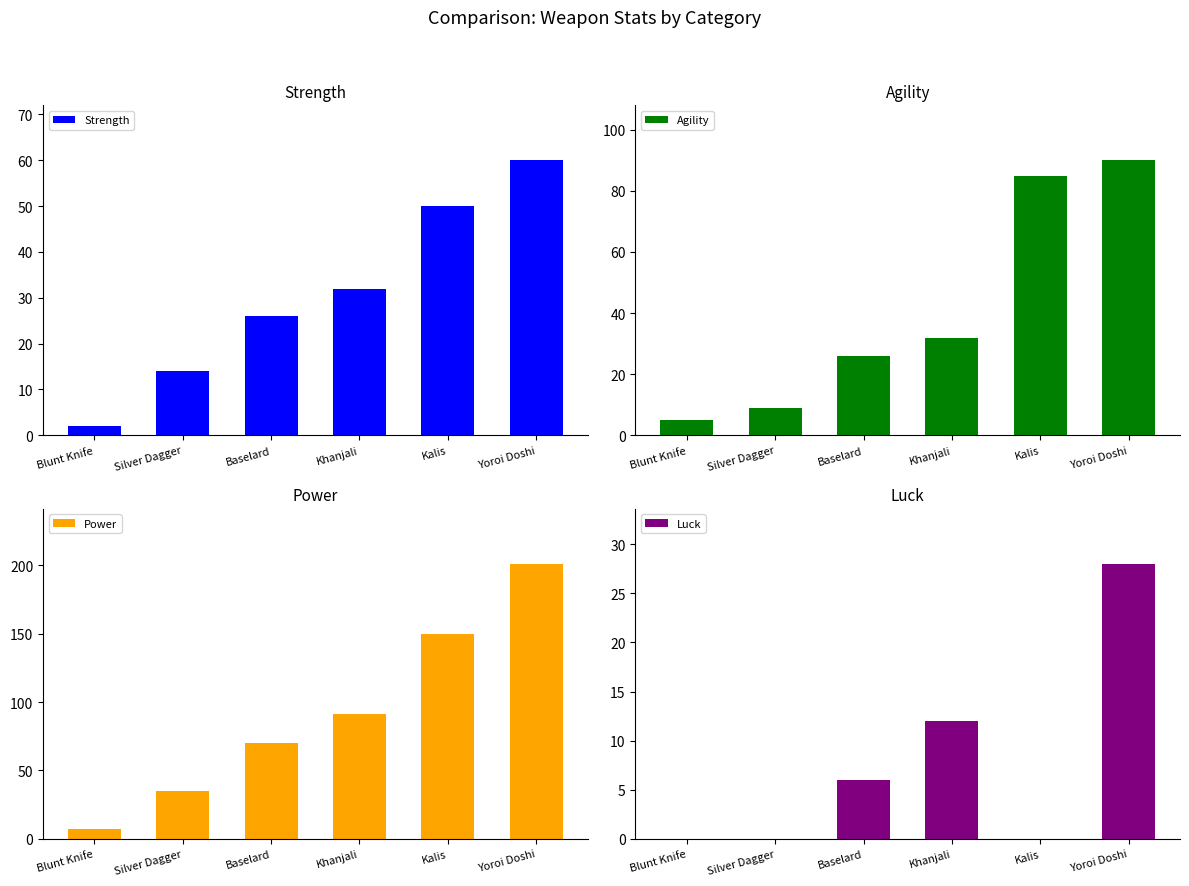

What is the sum of all Luck values?

46